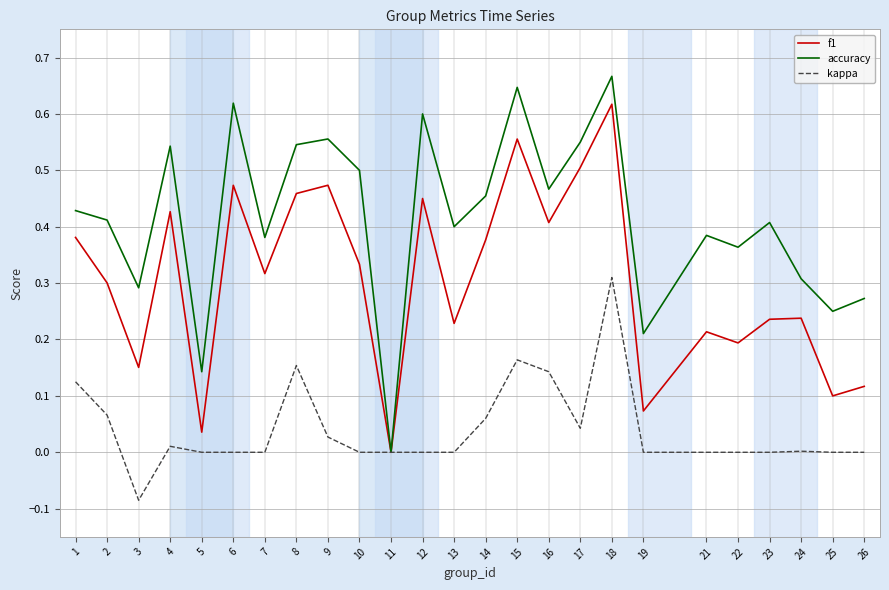

Which series has the largest total across all categories?

accuracy